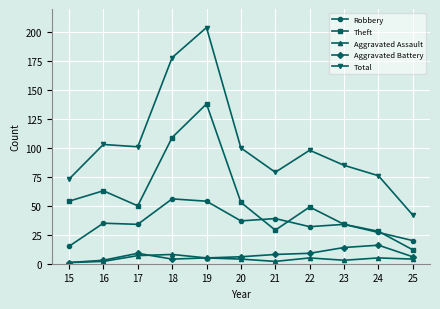

True or false: Robbery and Total cross at least once.

False